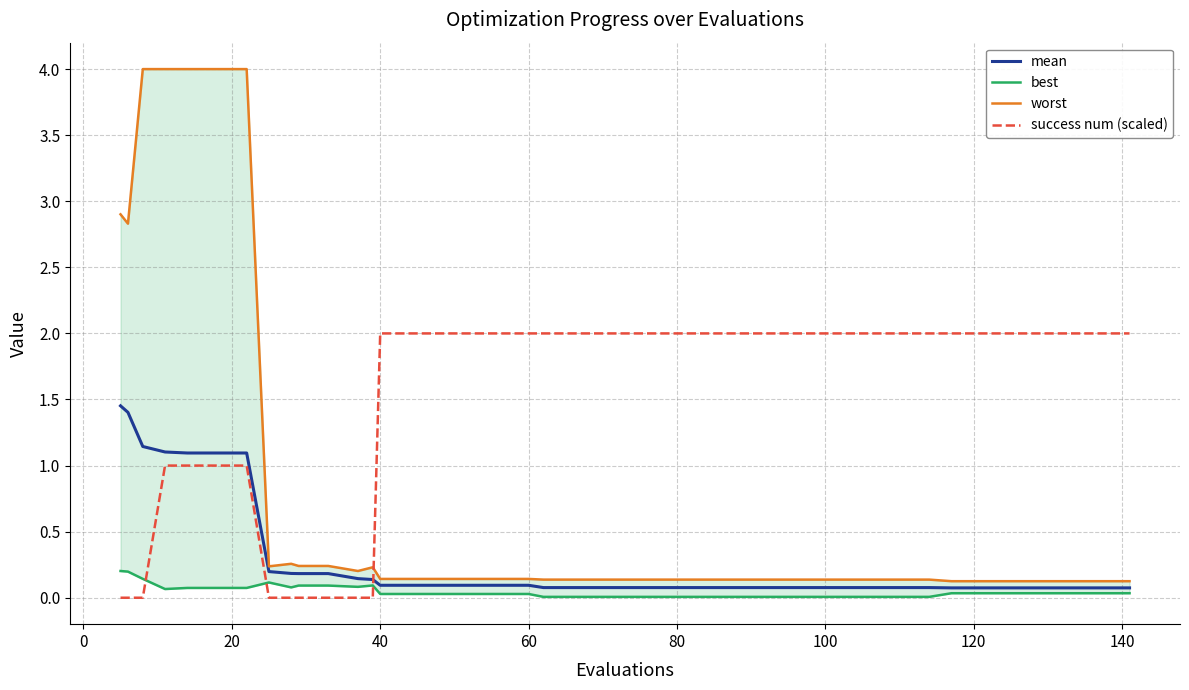

True or false: mean and success num (scaled) intersect in this chart.

True